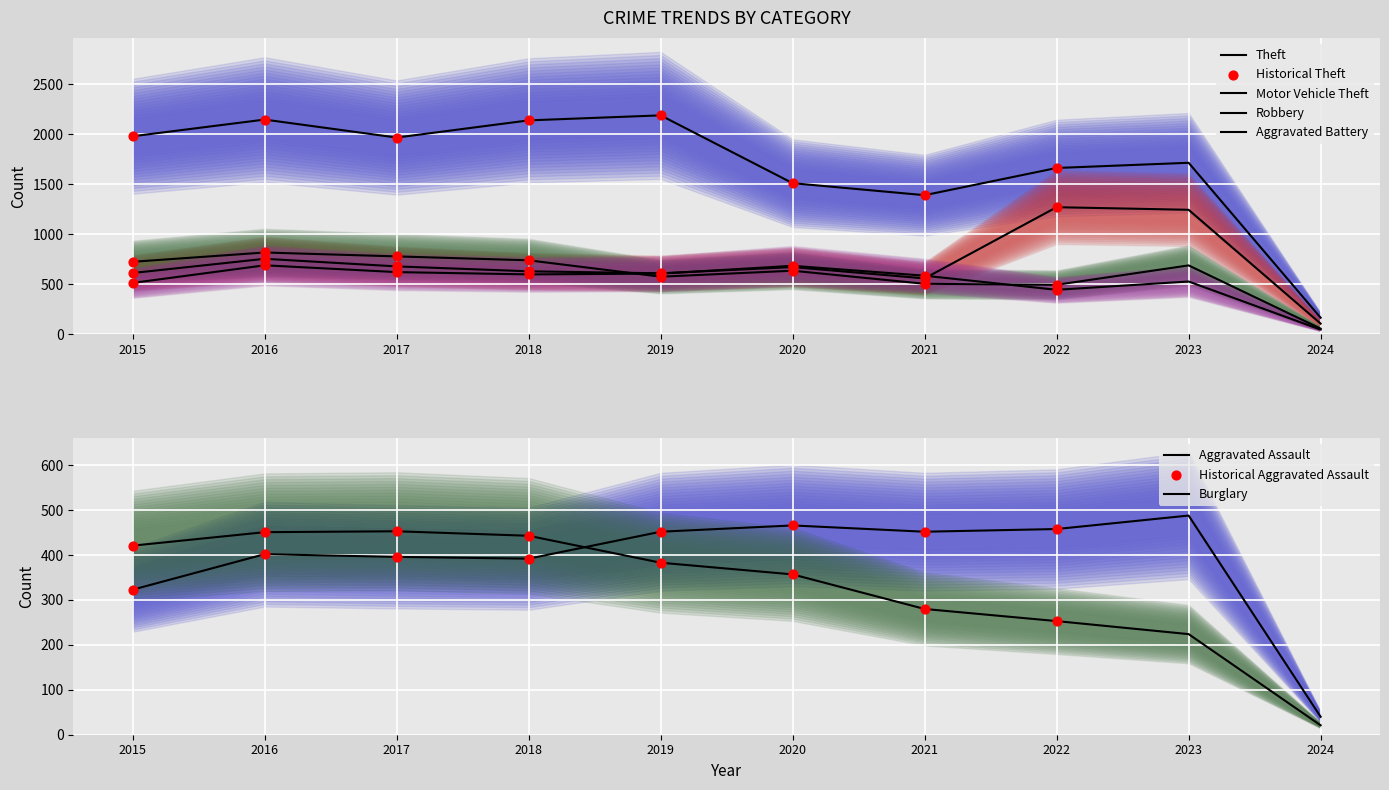

Which series reaches the minimum Y coordinate?

Burglary